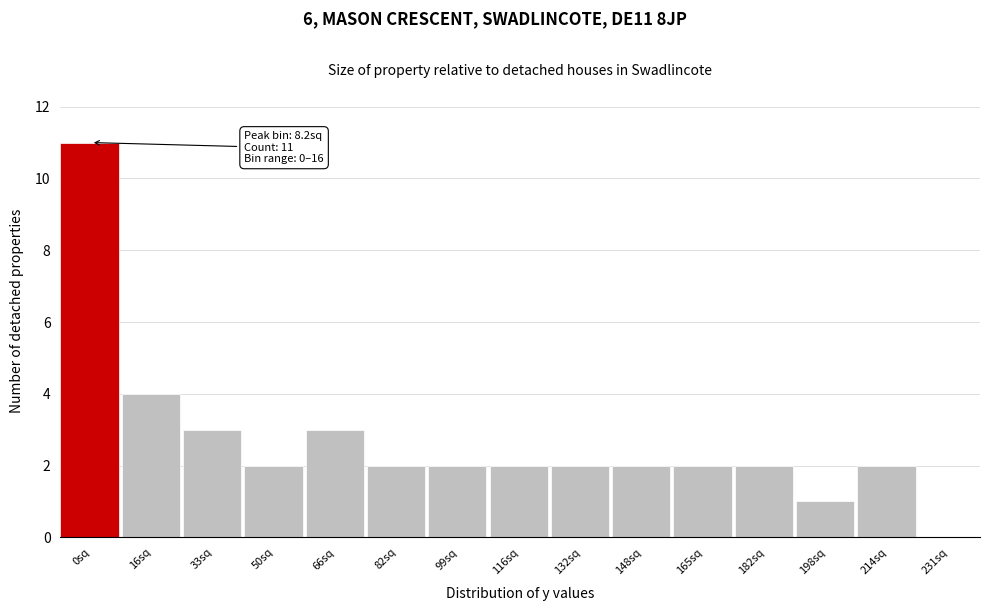

Reading left to right, list all the values displayed in this chart.

0sq=11	16sq=4	33sq=3	50sq=2	66sq=3	82sq=2	99sq=2	116sq=2	132sq=2	148sq=2	165sq=2	182sq=2	198sq=1	214sq=2	231sq=0